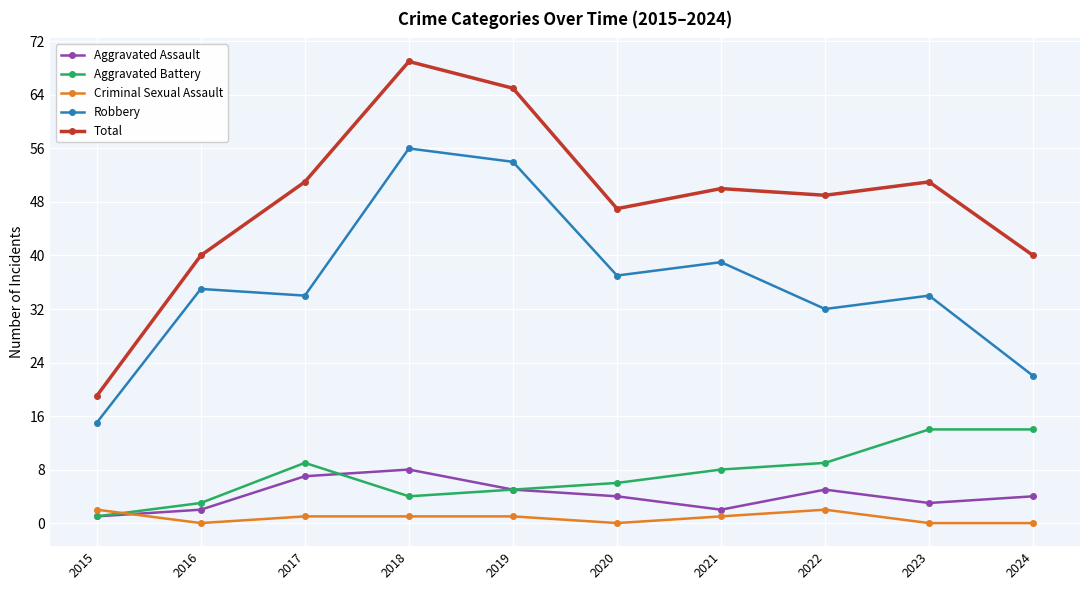

What is the value of the Aggravated Battery point at the 10th from the left?

14